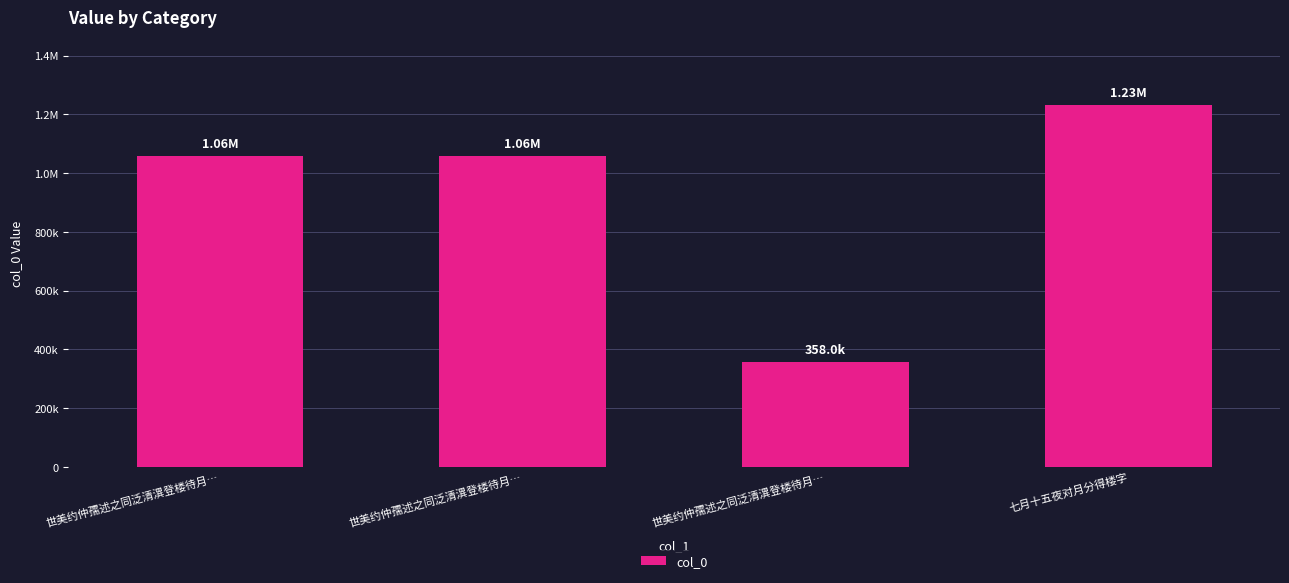

Does the chart contain any negative values?

No